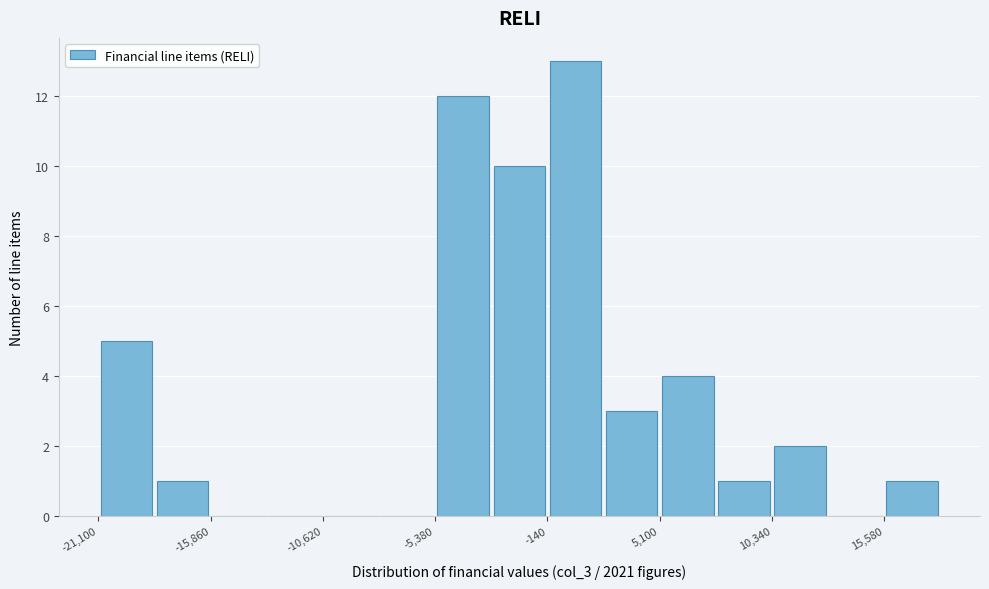

Around what value on the x-axis is the tallest bar? Give the approximate position of its centre, as read against the axis.

1000